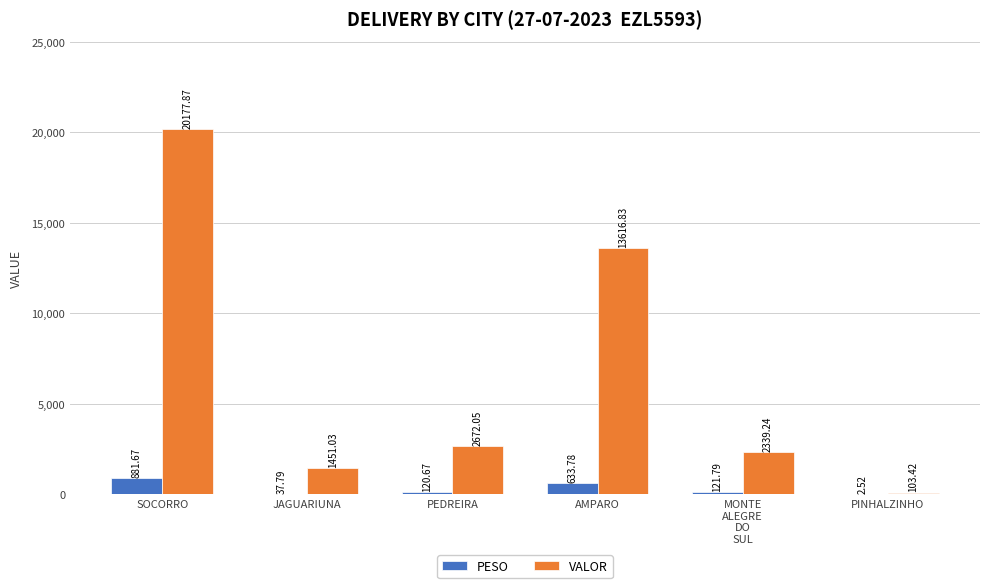

Between JAGUARIUNA and AMPARO, which series saw the biggest shift?

VALOR